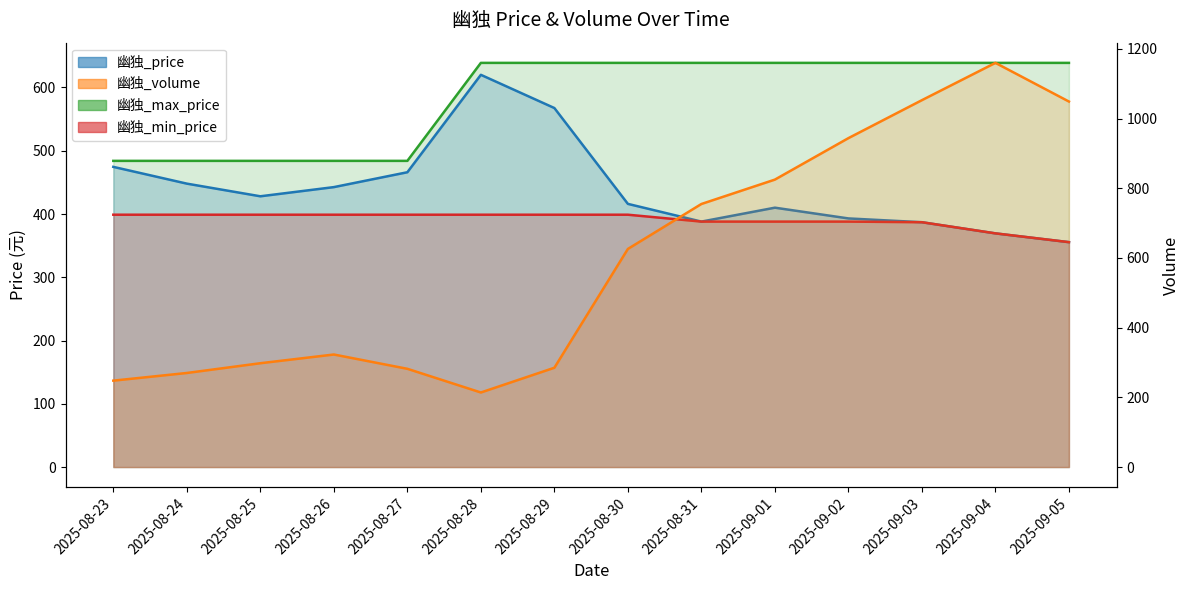

Reading right to left, list all the values displayed in this chart.

幽独_price: 355.5	369.4	387.0	393.0	410.0	388.0	416.0	567.5	620.0	466.0	442.5	428.0	448.0	474.5
幽独_volume: 1049.0	1160.0	1053.0	944.0	825.0	755.0	626.0	285.0	214.0	282.0	323.0	298.0	270.0	248.0
幽独_max_price: 638.9	638.9	638.9	638.9	638.9	638.9	638.9	638.9	638.9	484.0	484.0	484.0	484.0	484.0
幽独_min_price: 355.5	369.4	387.0	388.0	388.0	388.0	398.9	398.9	398.9	398.9	398.9	398.9	398.9	398.9